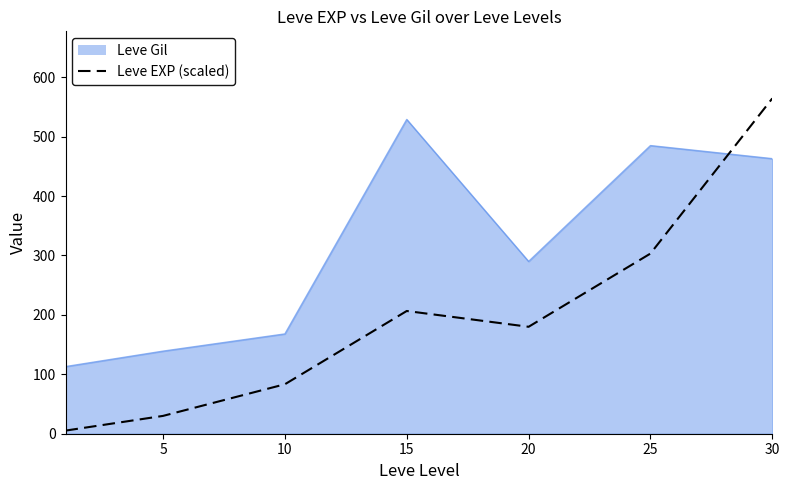

What is the difference between the maximum and minimum values in the Leve EXP (scaled) series?

559.2